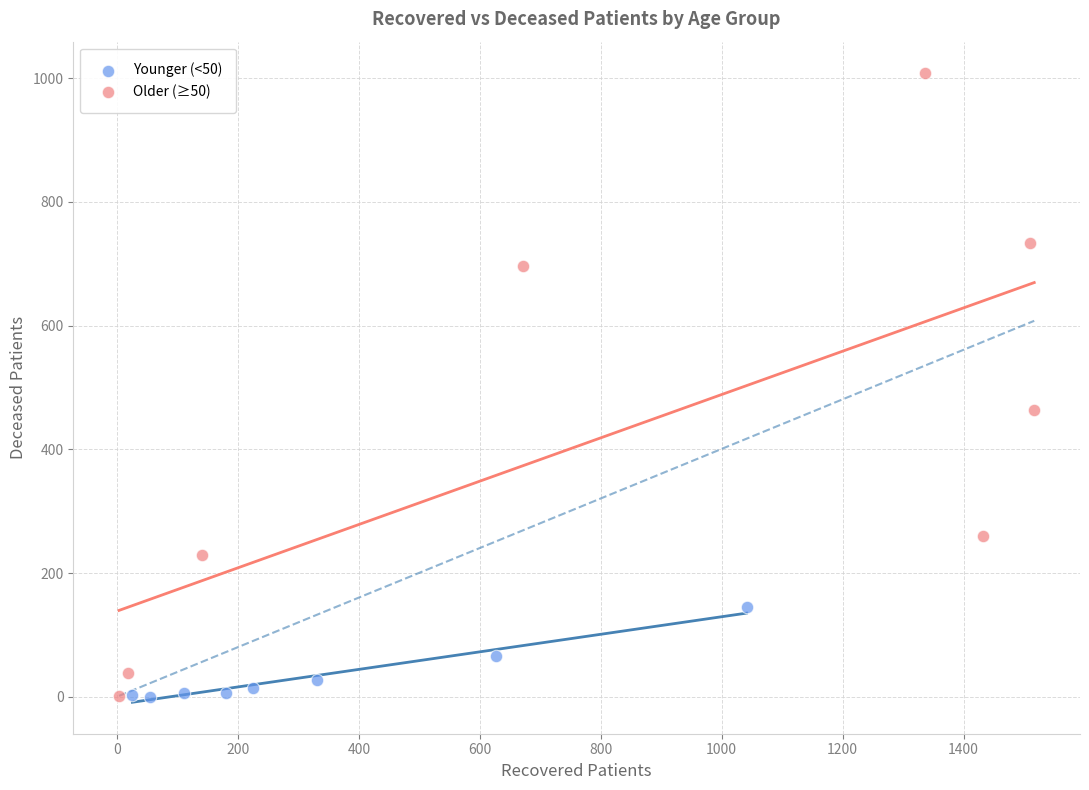

What are all the series names shown in the legend?

Younger (<50), Older (≥50)